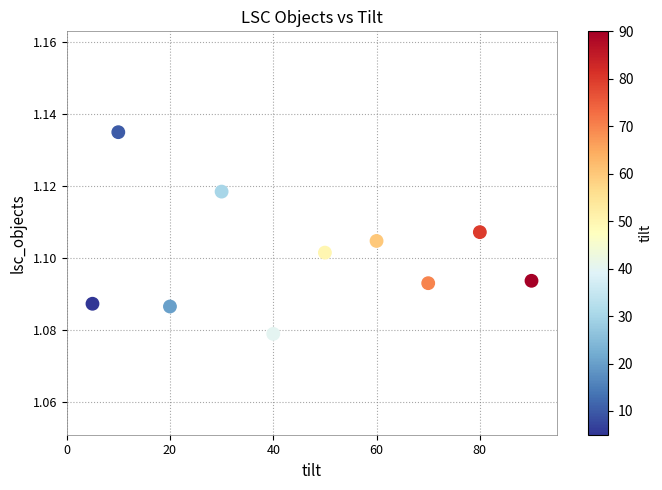

What is the range of X values (max minus min)?

85.0